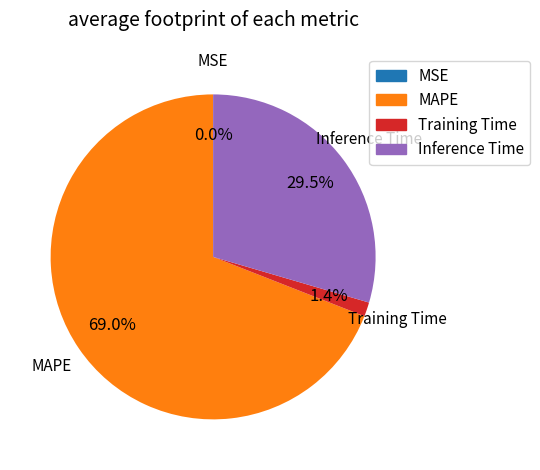

Is there a majority slice in this chart?

Yes